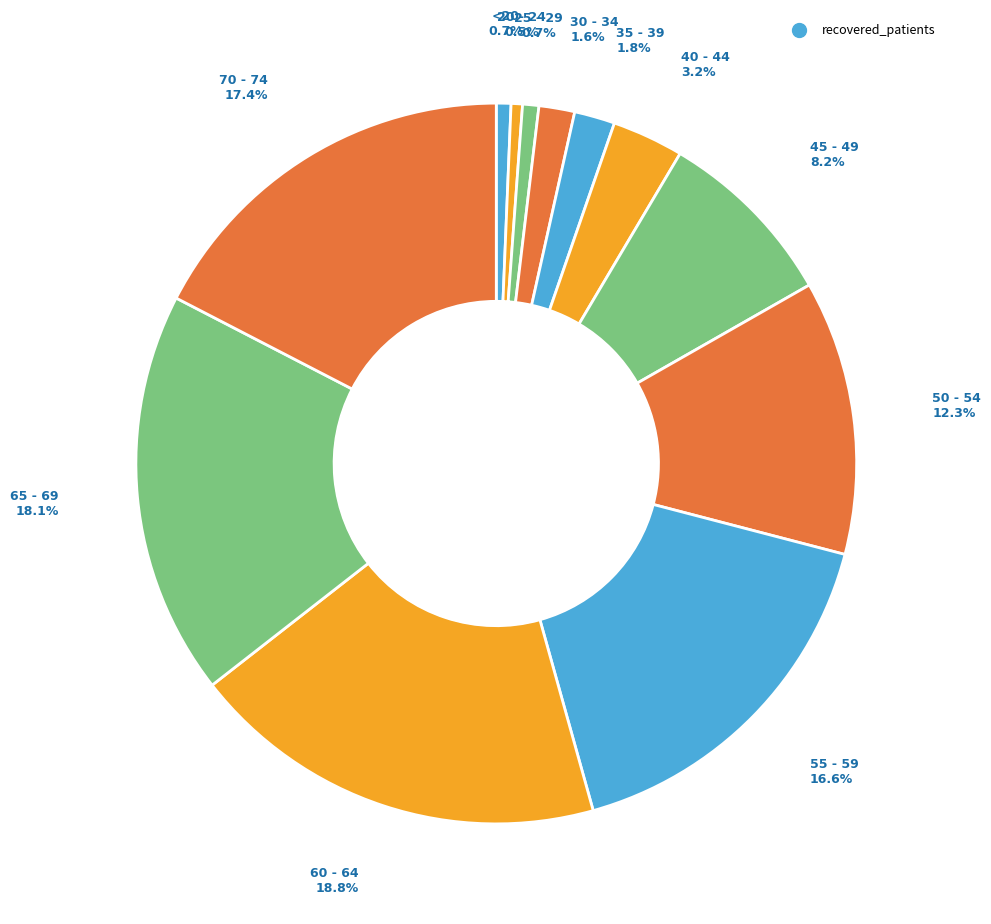

How many slices are in this pie chart?

12